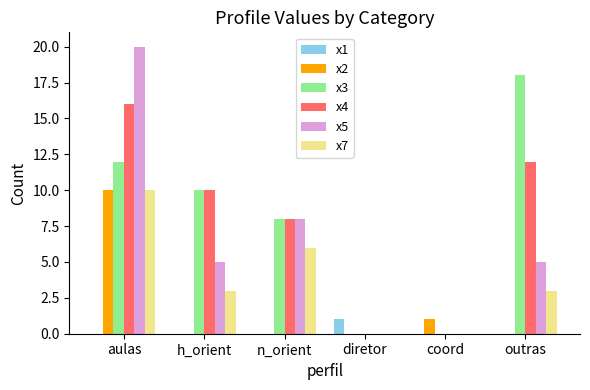

Is the value of x7 at h_orient greater than the value of x4 at outras?

No